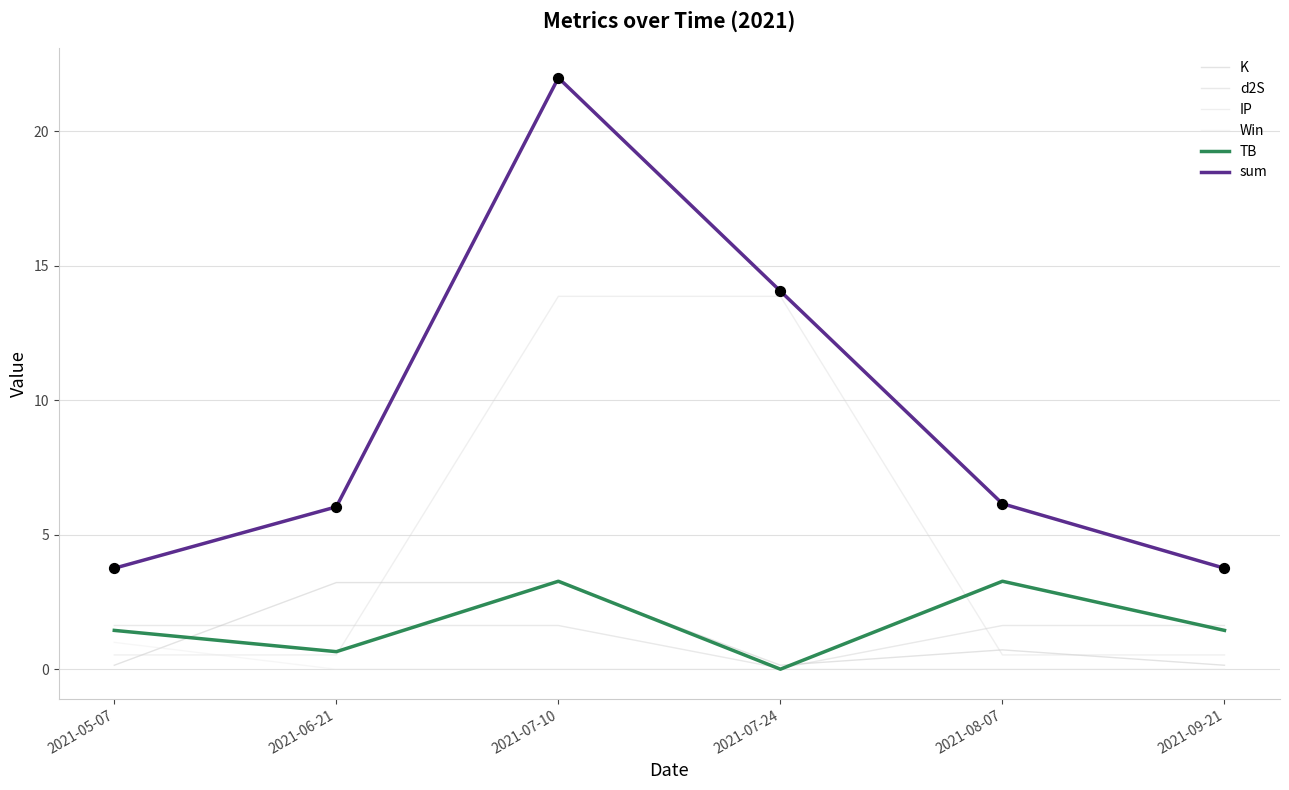

How many lines are shown in the chart?

6